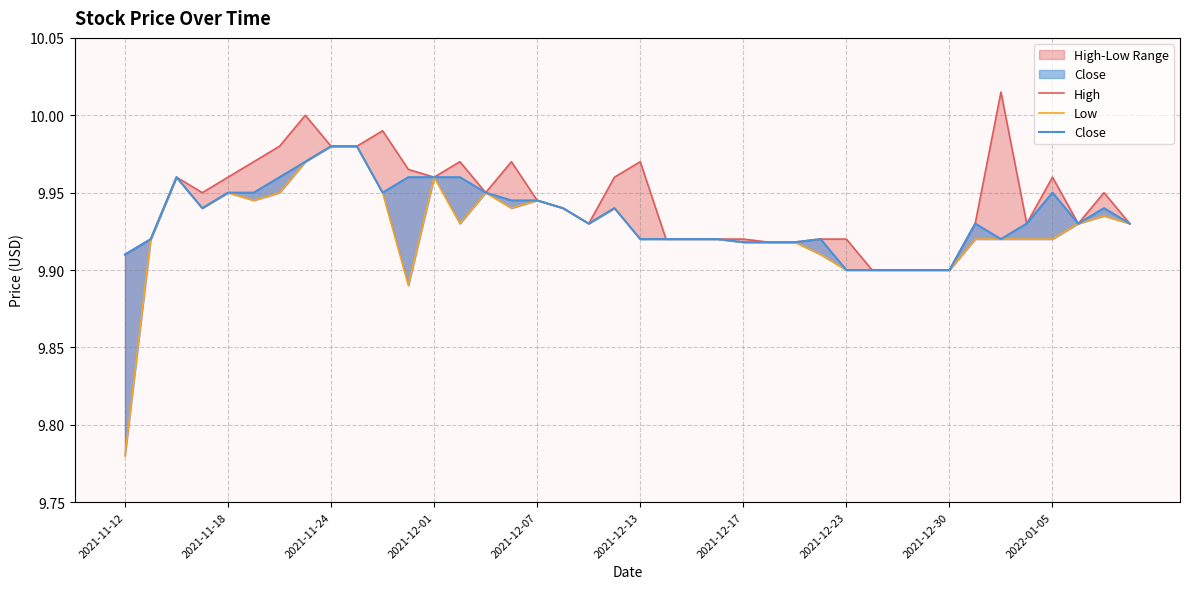

List the series in order of their overall mean, highest first.

High, Close, Low